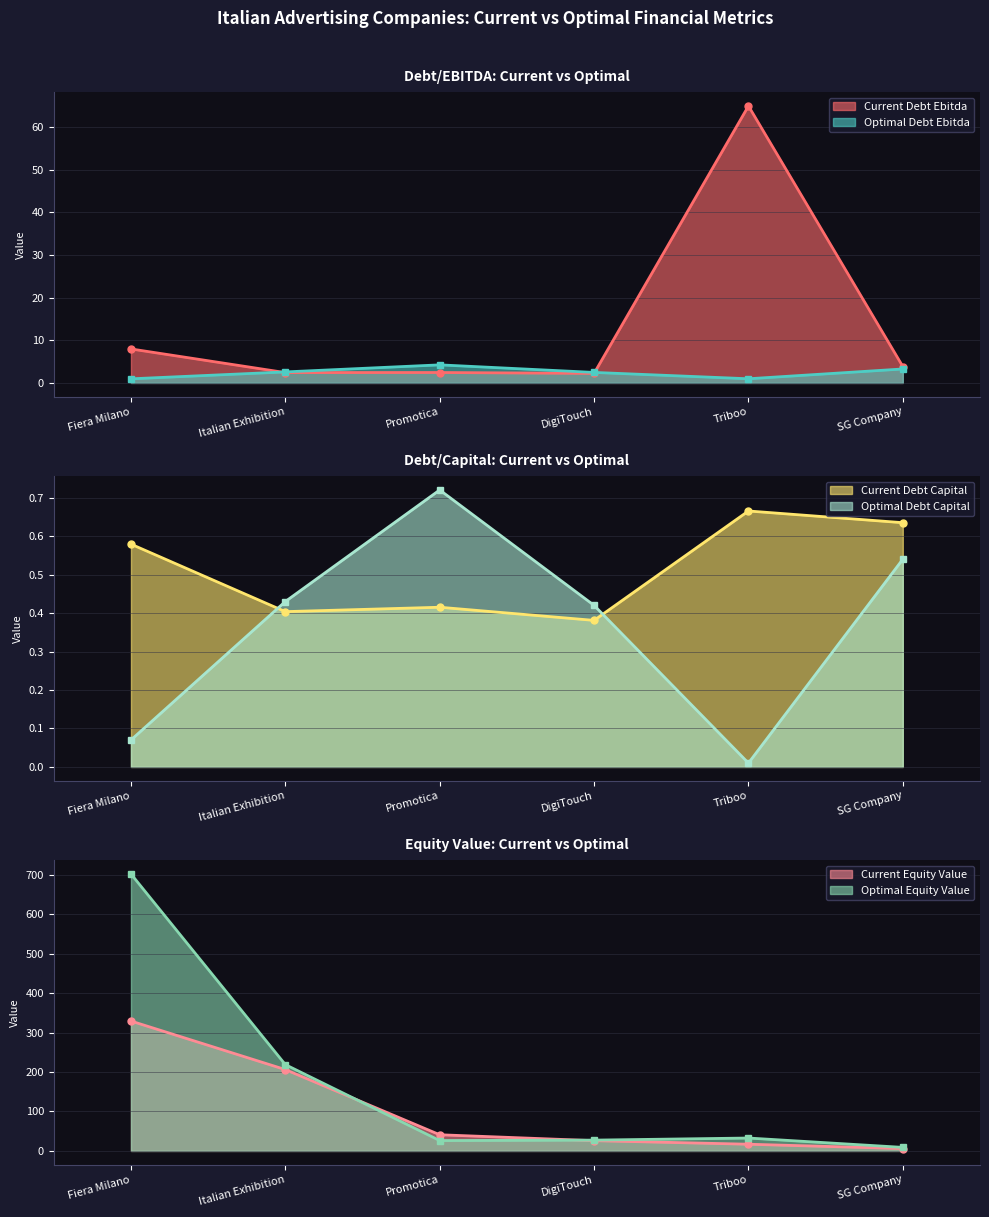

What is the difference between the optimal_debt_capital values at Promotica and Italian Exhibition?

0.3